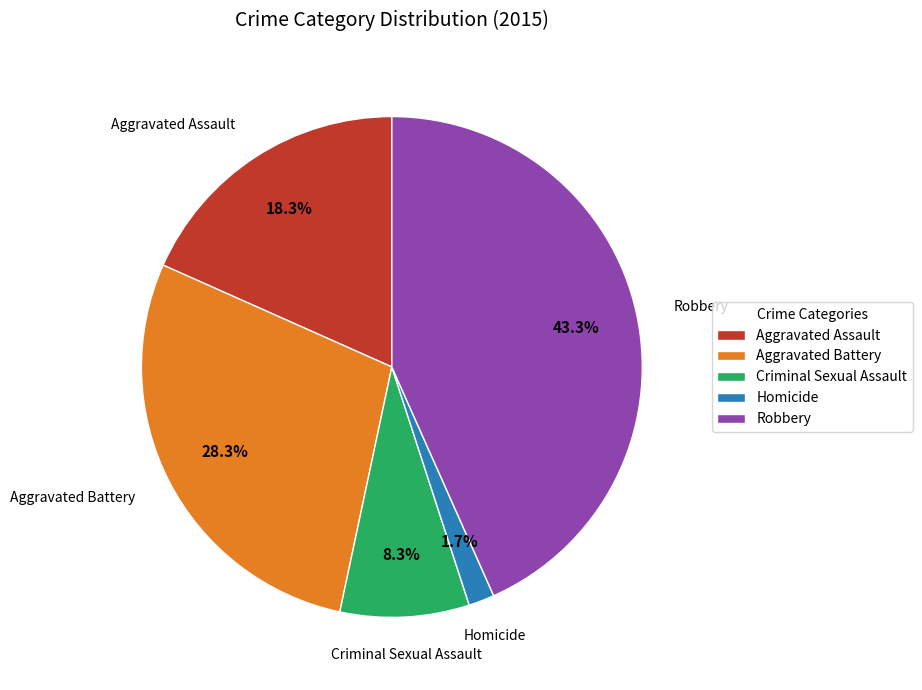

Which category has the smallest portion of the pie?

Homicide